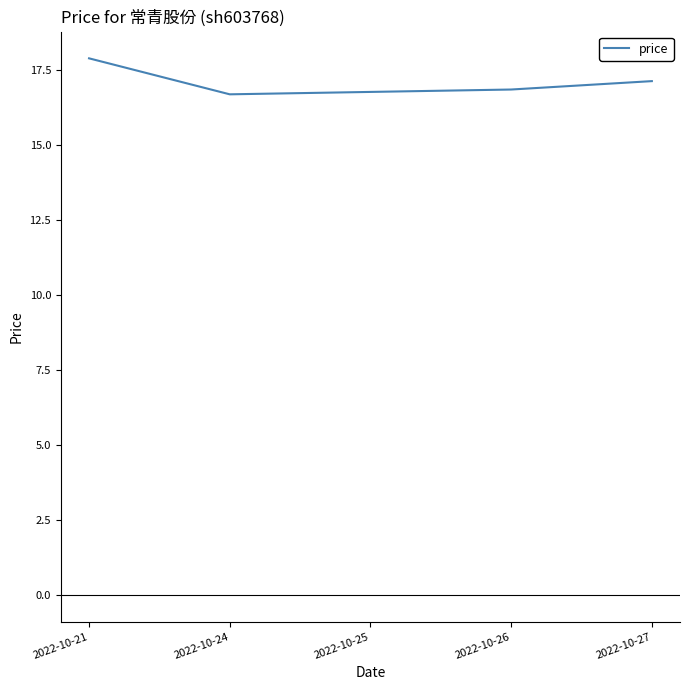

Read the value at 2022-10-21.

17.9